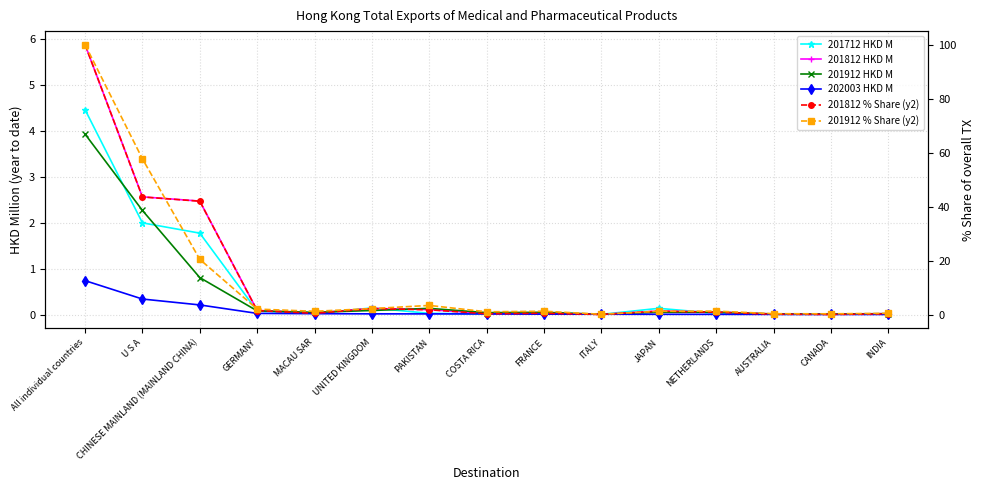

Reading right to left, transcribe all the data shown in this chart.

201712 HKD M: 0.0	0.0	0.0	0.0	0.1	0.0	0.0	0.0	0.0	0.1	0.0	0.1	1.8	2.0	4.5
201812 HKD M: 0.0	0.0	0.0	0.1	0.1	0.0	0.0	0.0	0.1	0.1	0.0	0.1	2.5	2.6	5.9
201912 HKD M: 0.0	0.0	0.0	0.1	0.1	0.0	0.1	0.0	0.1	0.1	0.1	0.1	0.8	2.3	3.9
202003 HKD M: 0.0	0.0	0.0	0.0	0.0	0.0	0.0	0.0	0.0	0.0	0.0	0.0	0.2	0.3	0.7
201812 % Share (y2): 0.4	0.2	0.2	1.0	1.4	0.1	0.6	0.4	1.9	2.3	0.6	1.6	42.1	43.6	100.0
201912 % Share (y2): 0.6	0.4	0.4	1.4	1.3	0.2	1.3	1.1	3.5	2.3	1.3	2.1	20.5	57.7	100.0